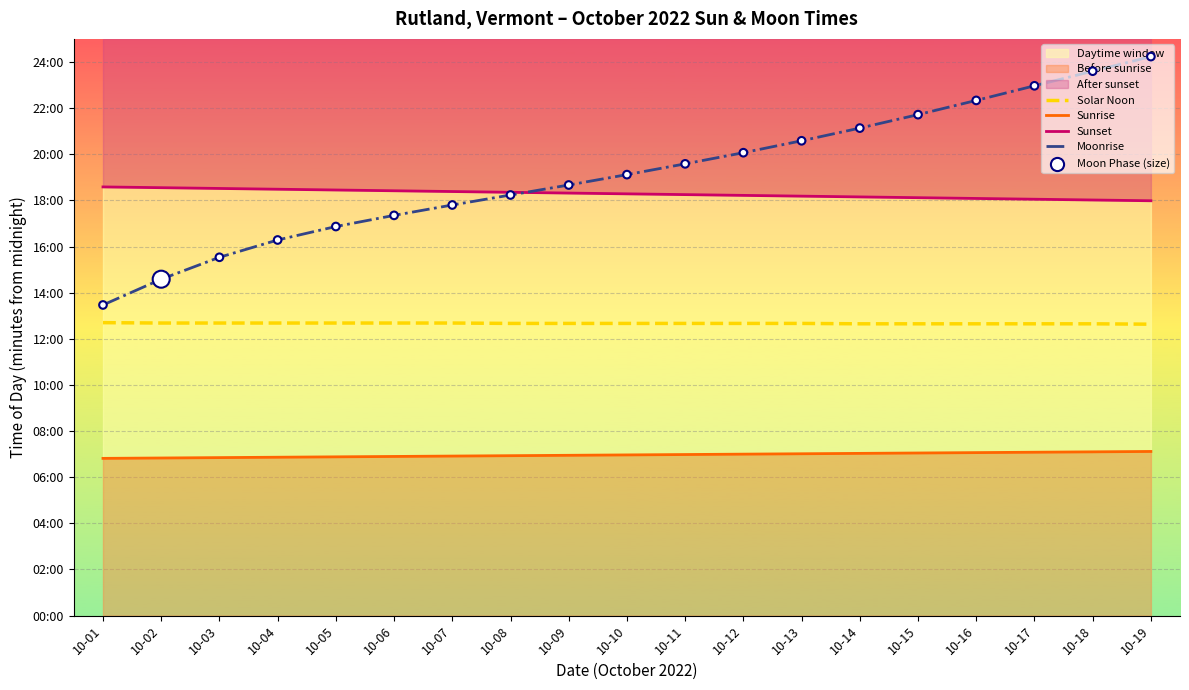

What are all the series names shown in the legend?

Solar Noon, Sunrise, Sunset, Moonrise, Moon Phase (size)